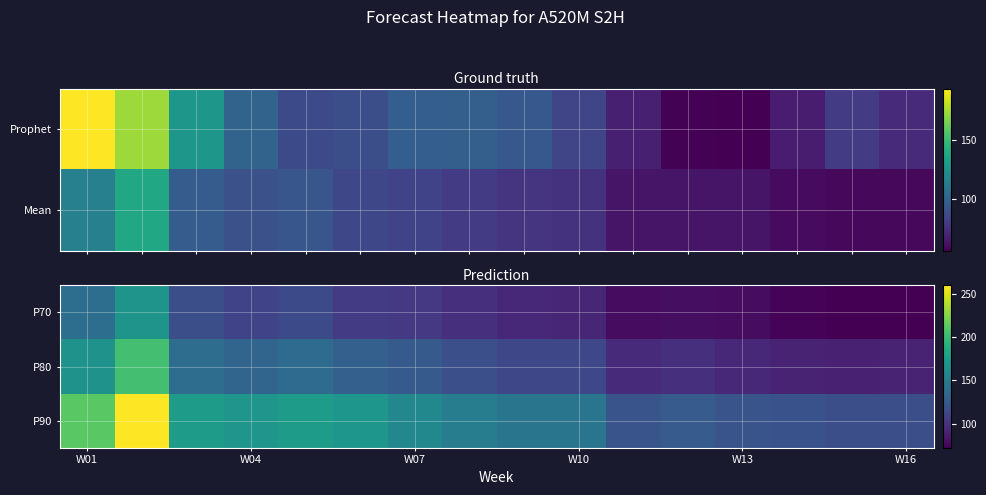

The value of P80 at W10 is 113. True or false?

True